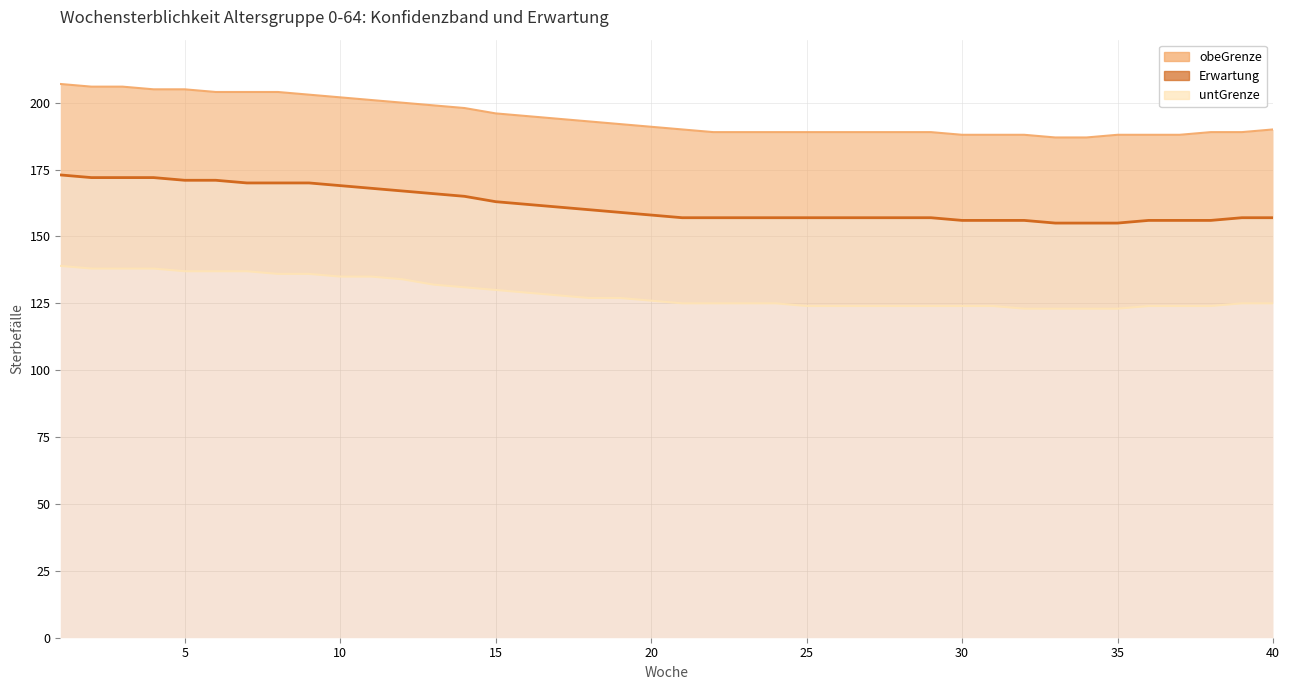

At which label does Erwartung reach its peak?

1